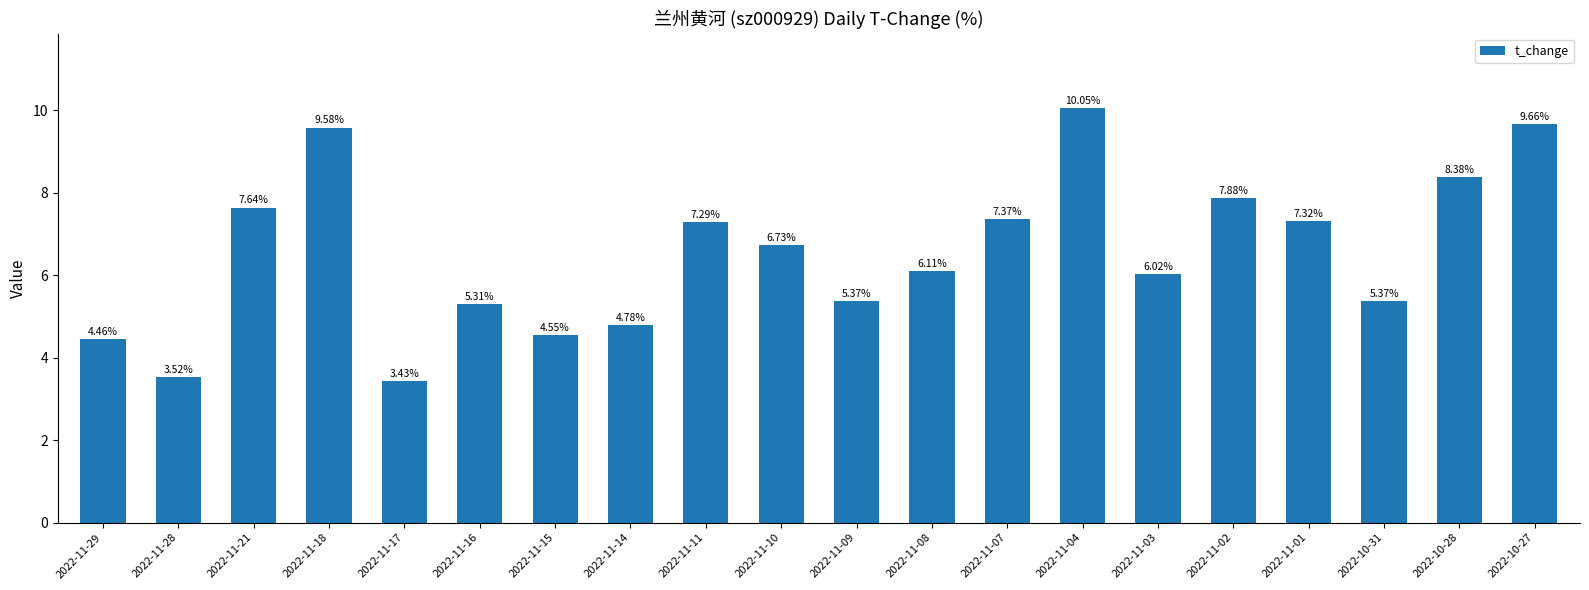

At which label is the value closest to 6?

2022-11-03